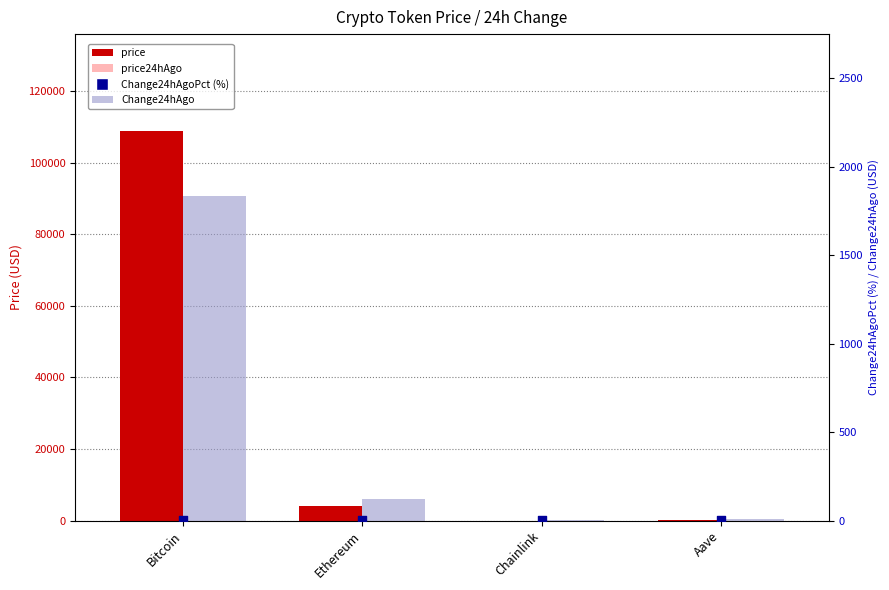

At how many categories does at least one series exceed 28884?

1